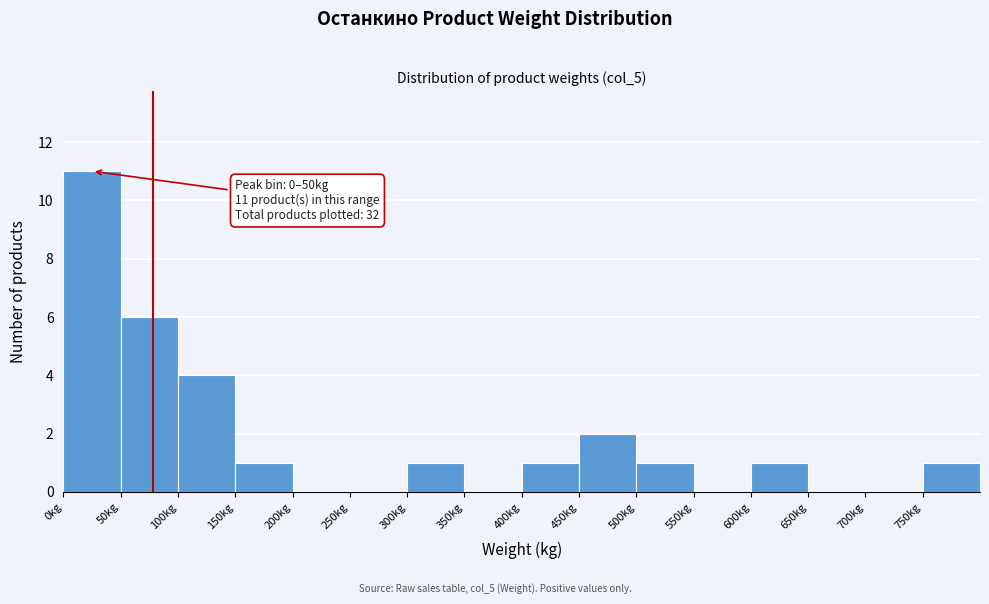

Which range on the x-axis has the tallest bar?

0 to 50